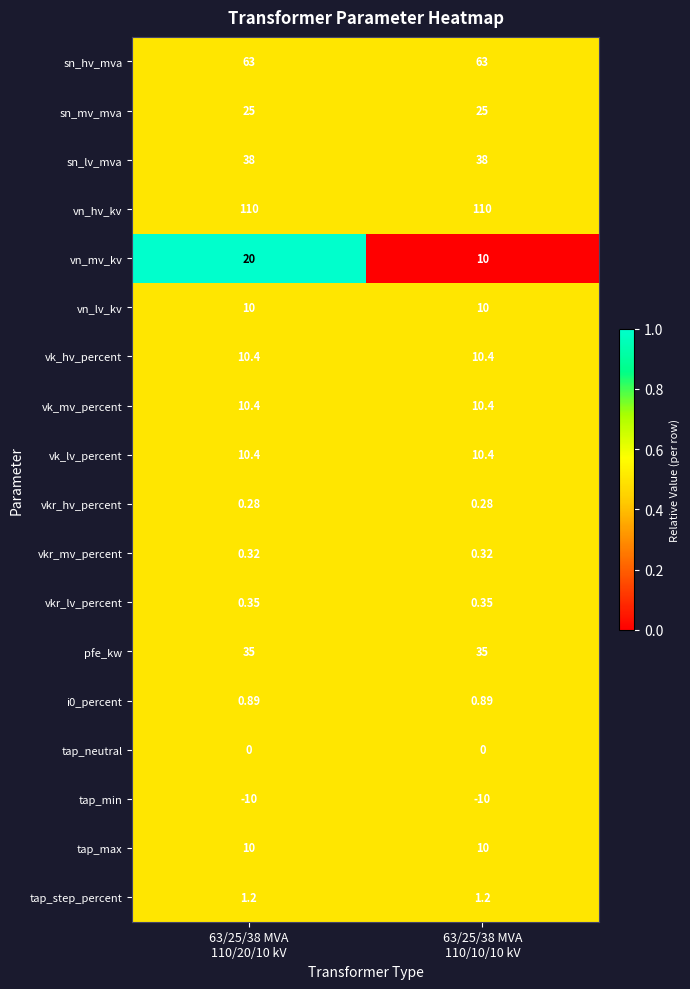

Which series has the widest spread of values?

vn_mv_kv